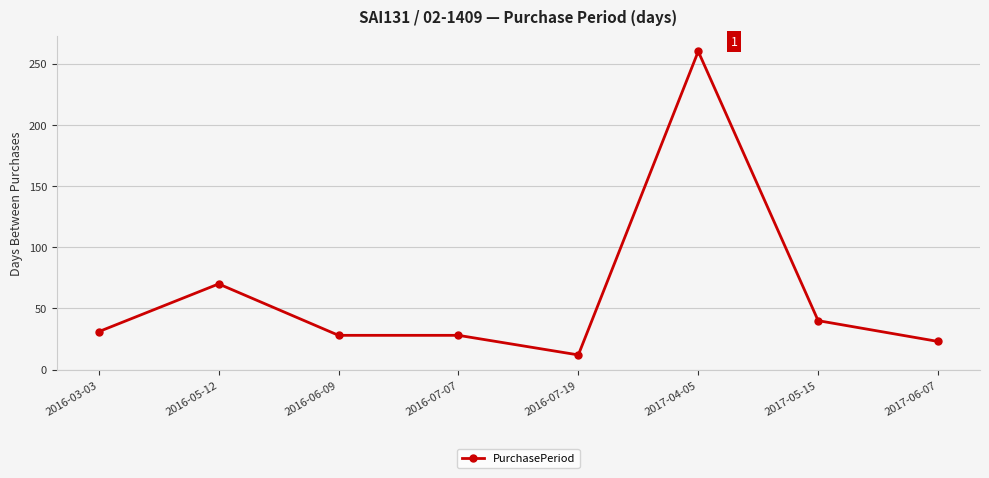

The value at 2016-06-09 is 18. True or false?

False